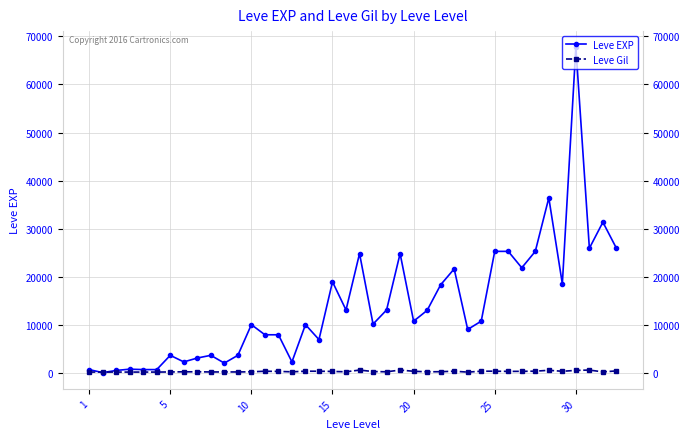

Which series has the largest total across all categories?

Leve EXP